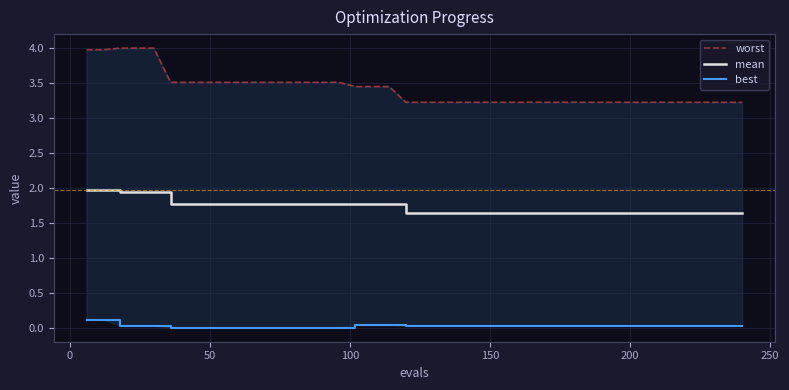

True or false: best and worst cross at least once.

False